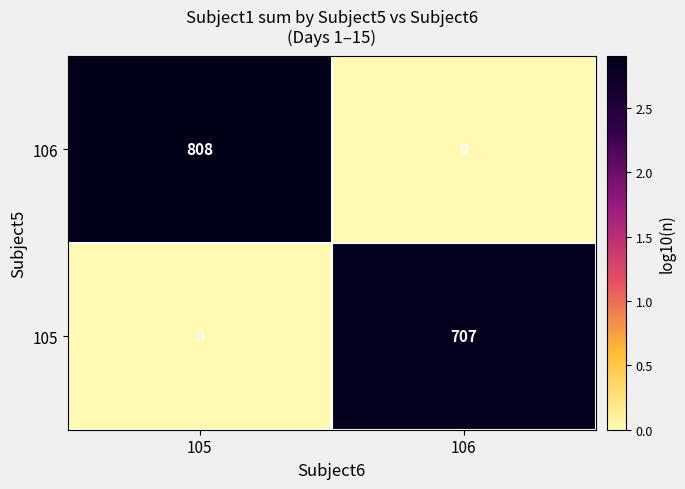

The 105 series shows 230 at 106. True or false?

False